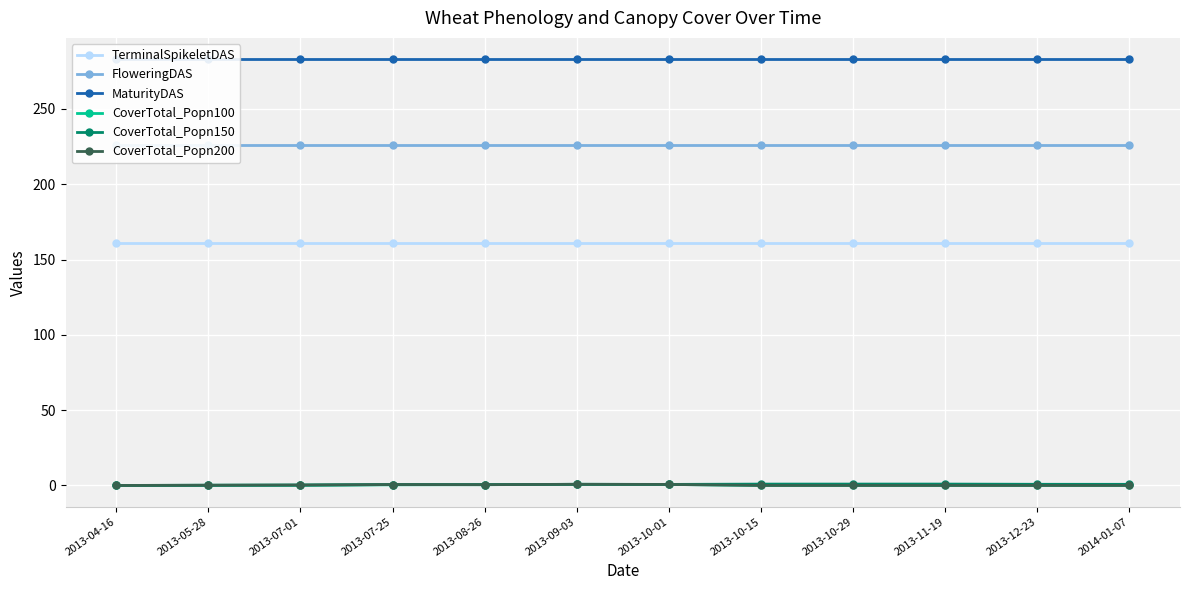

How many intersections are there between CoverTotal_Popn200 and CoverTotal_Popn150?

1